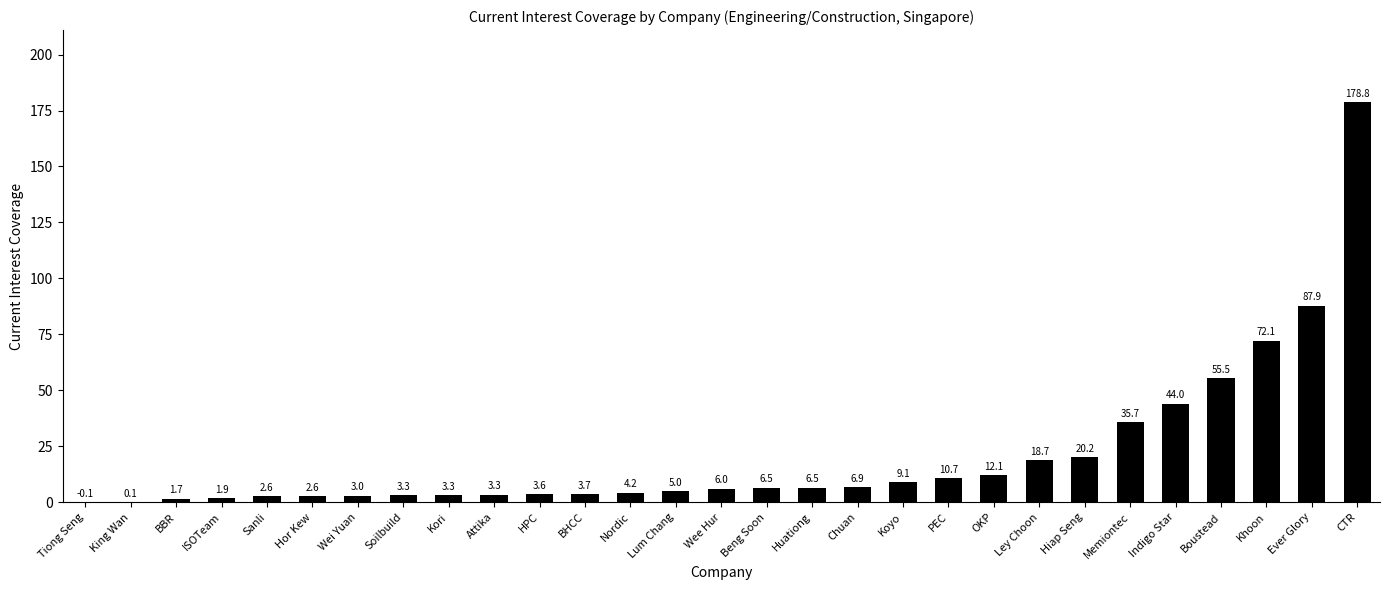

Count the number of categories in the chart.

29